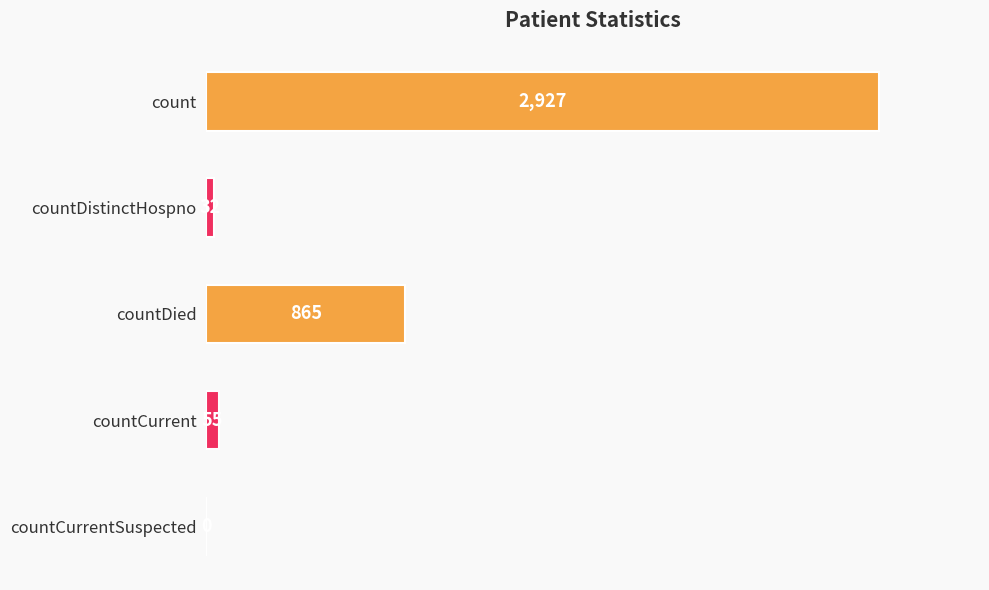

The value at countDied is 865. True or false?

True